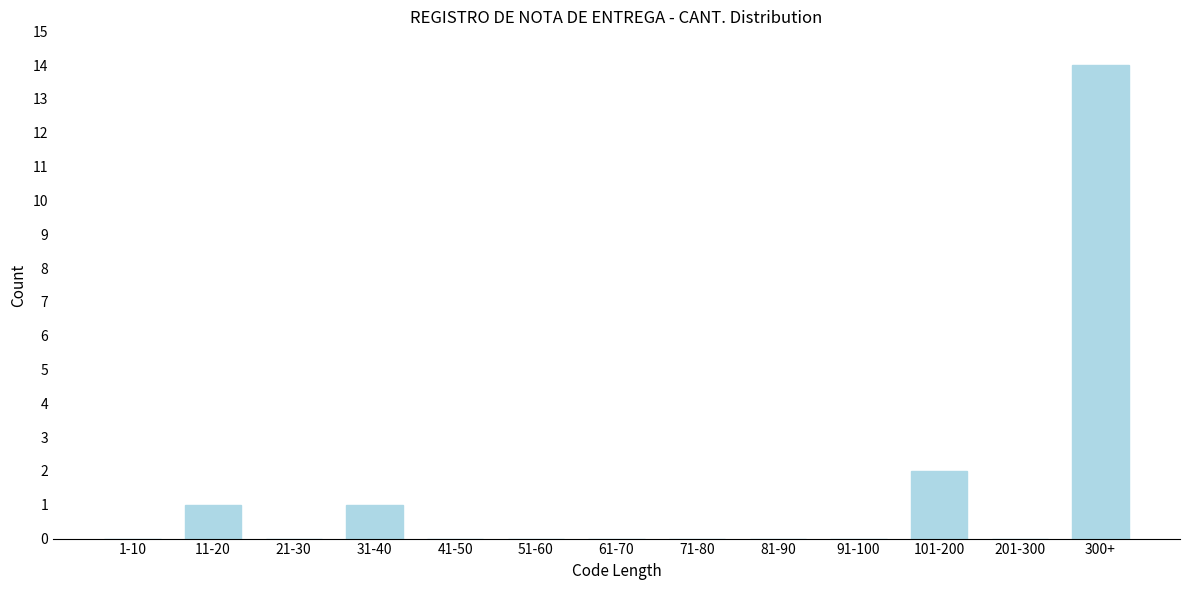

Reading right to left, what are all the values shown in this chart?

300+=14	201-300=0	101-200=2	91-100=0	81-90=0	71-80=0	61-70=0	51-60=0	41-50=0	31-40=1	21-30=0	11-20=1	1-10=0